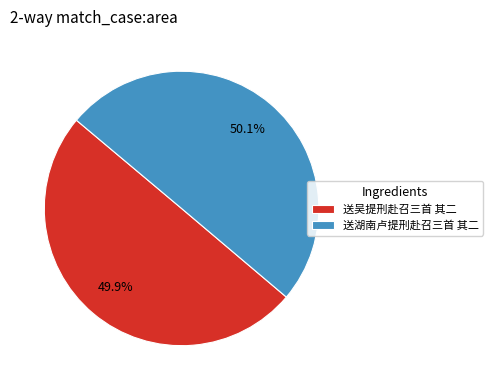

Count the number of slices in the pie.

2